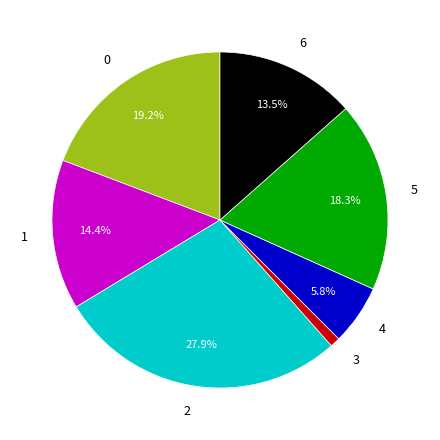

How many segments does this pie chart have?

7